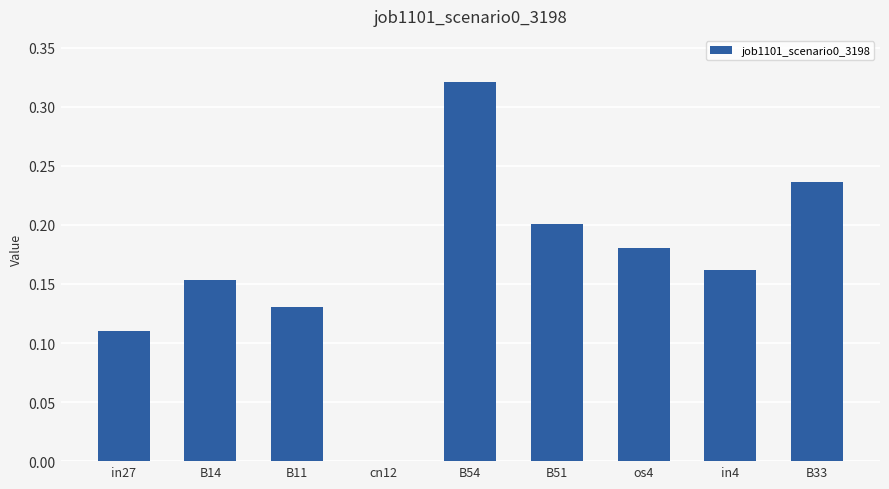

The value at in4 is 0.2. True or false?

True